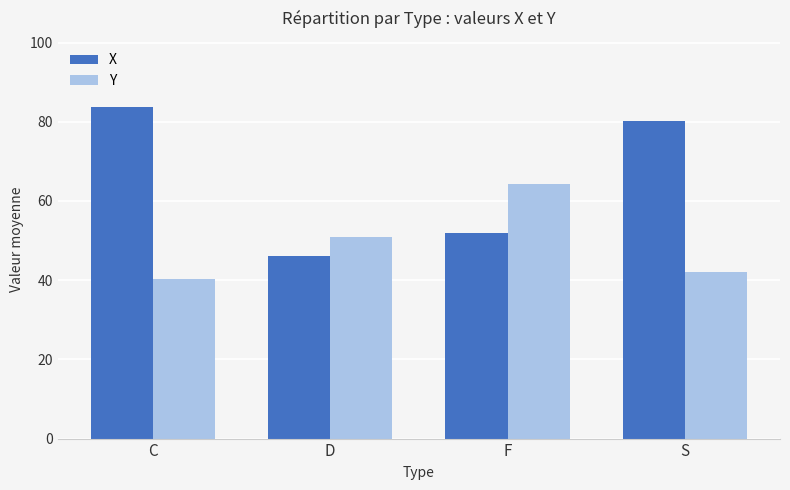

What is the value of the Y bar at the 1st from the left?

40.4